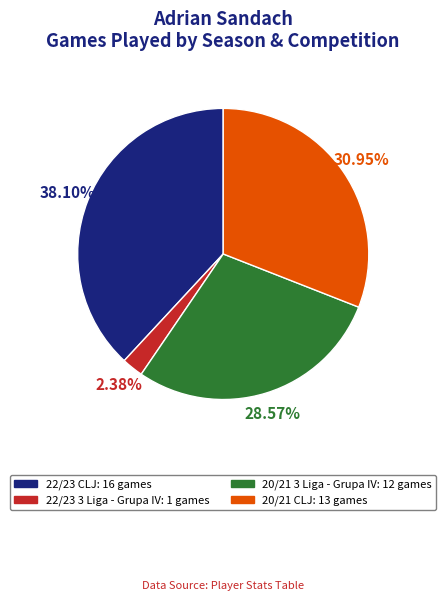

Is there a majority slice in this chart?

No